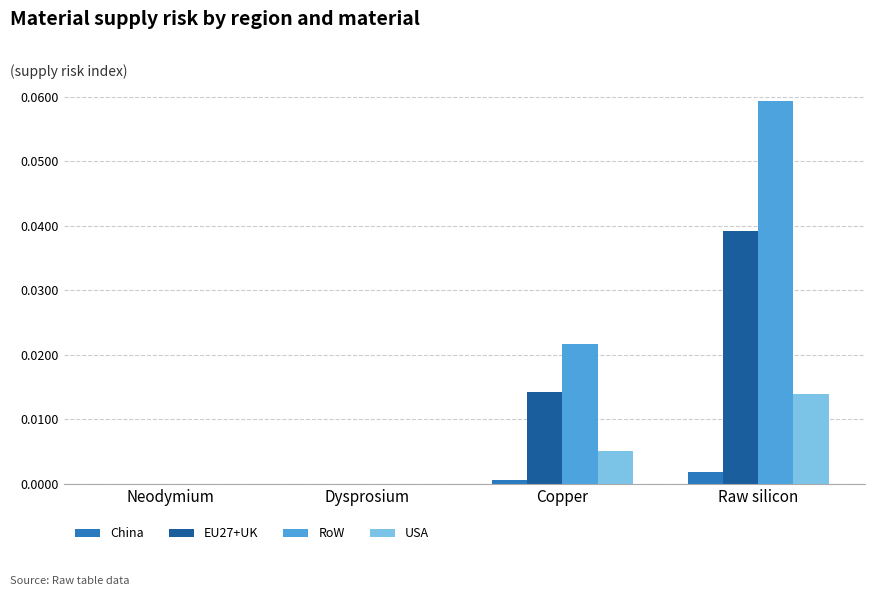

At which label does EU27+UK reach its peak?

Raw silicon